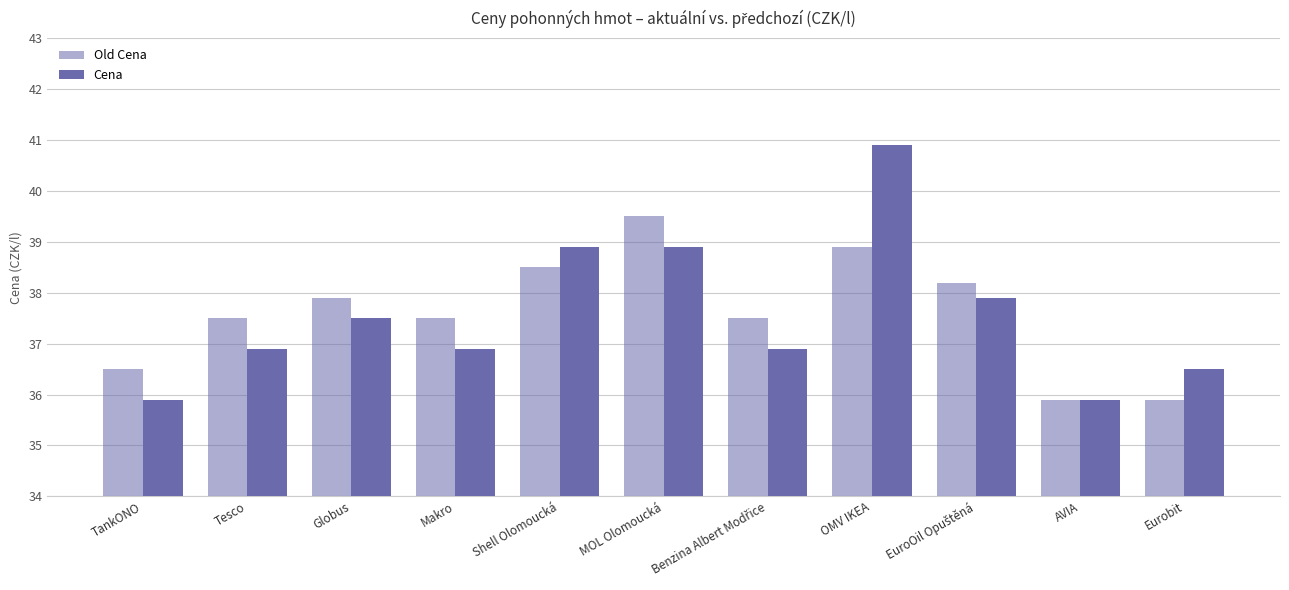

Which series has the widest spread of values?

Cena